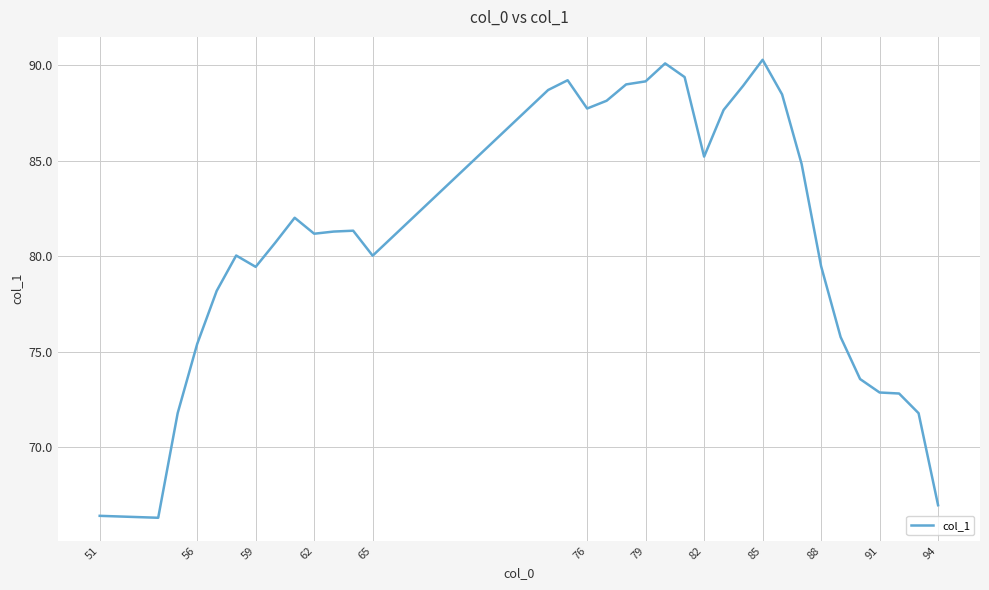

What is the difference between the maximum and minimum values?

24.0